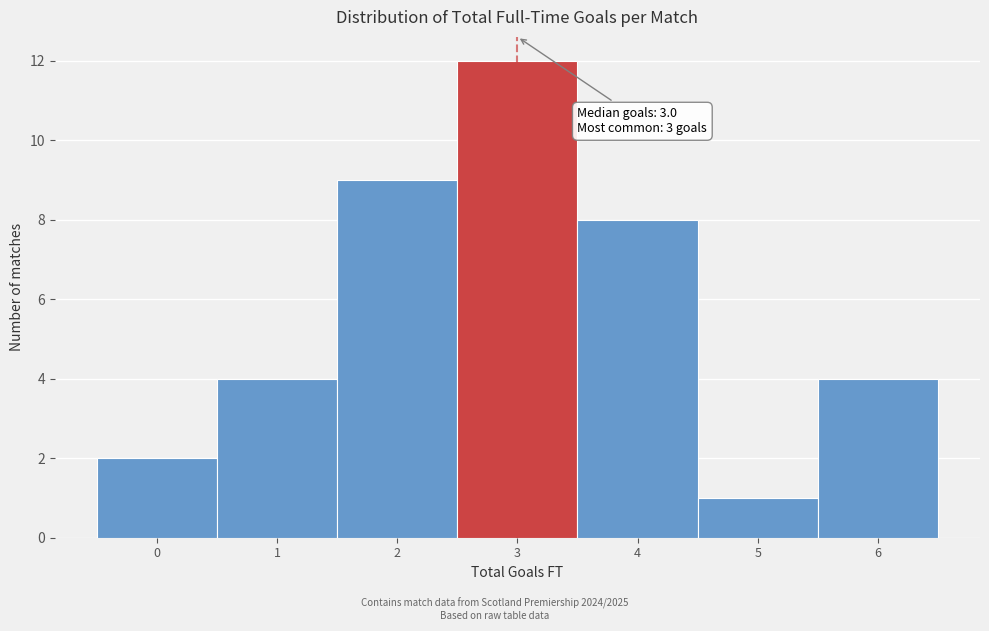

Over which range of the x-axis is the bar tallest?

2.5 to 3.5